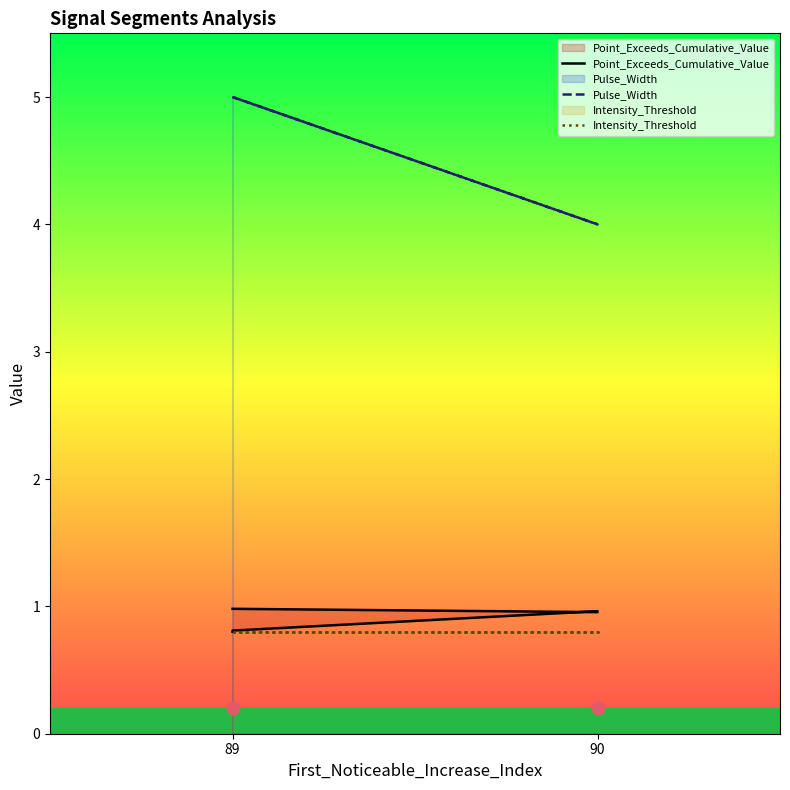

Which series has the largest total across all categories?

Pulse_Width